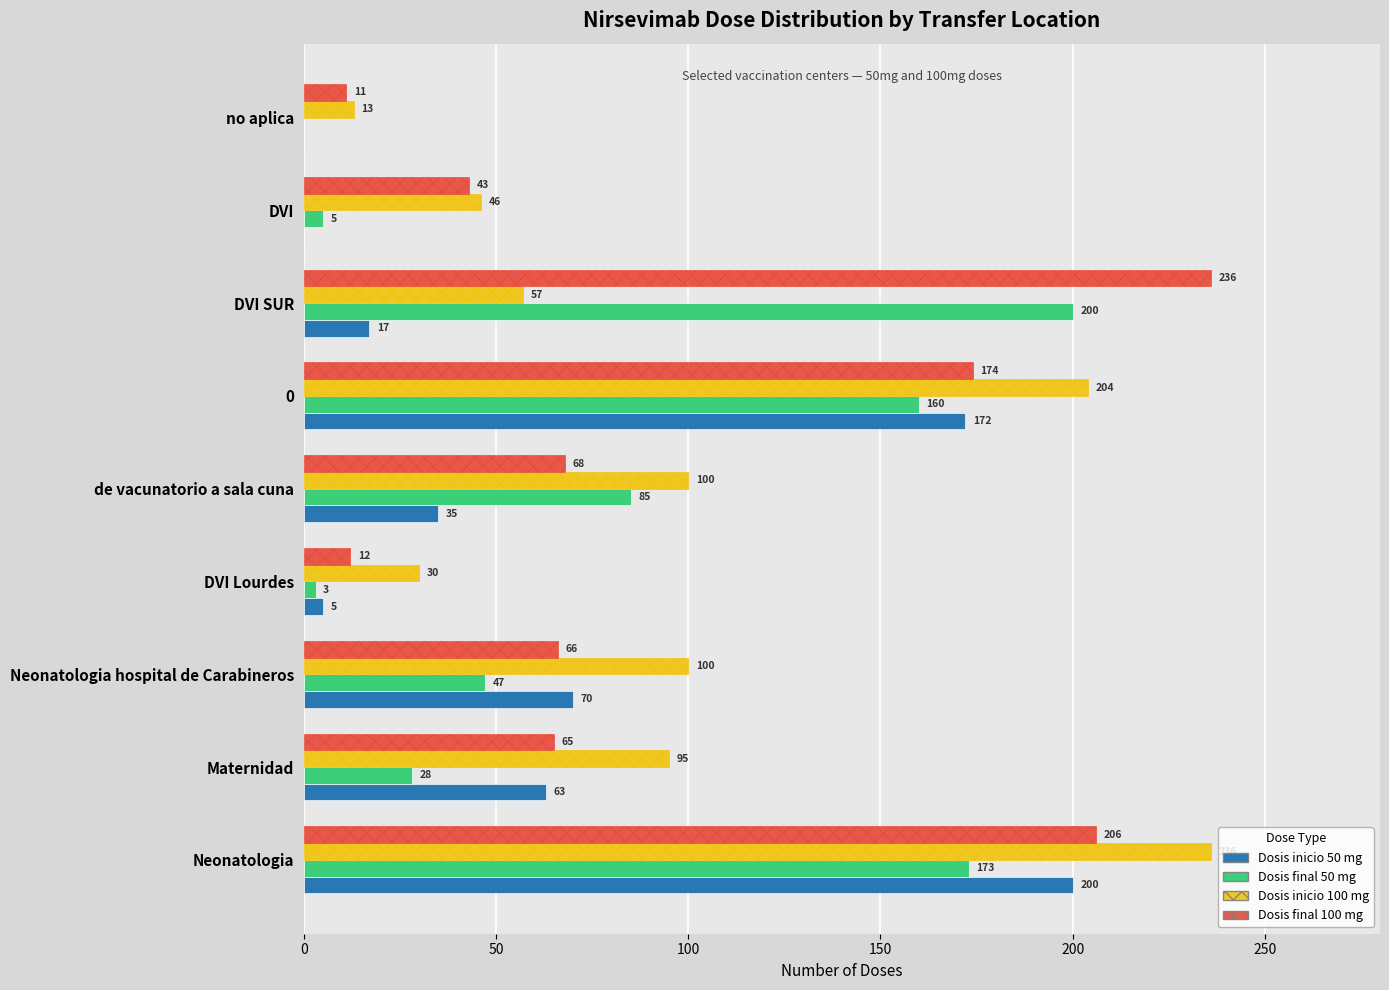

What is the approximate value of Dosis final 50 mg at de vacunatorio a sala cuna, to the nearest 50?

100